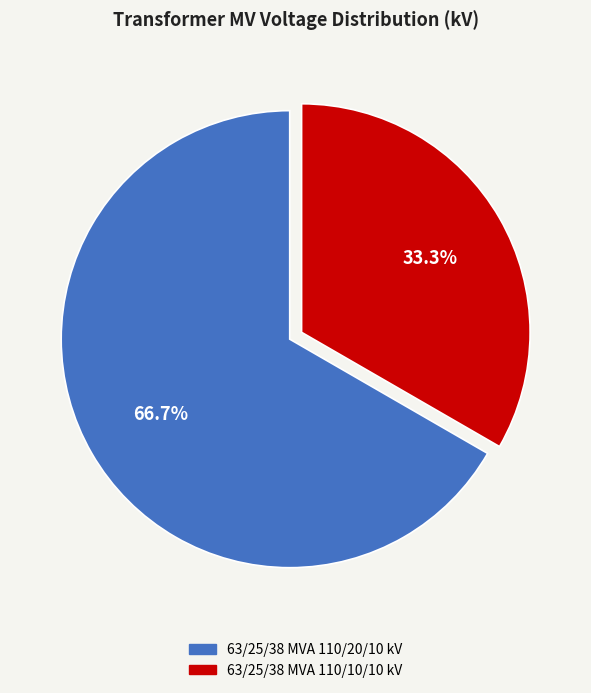

True or false: 63/25/38 MVA 110/20/10 kV accounts for 67% of the total.

True